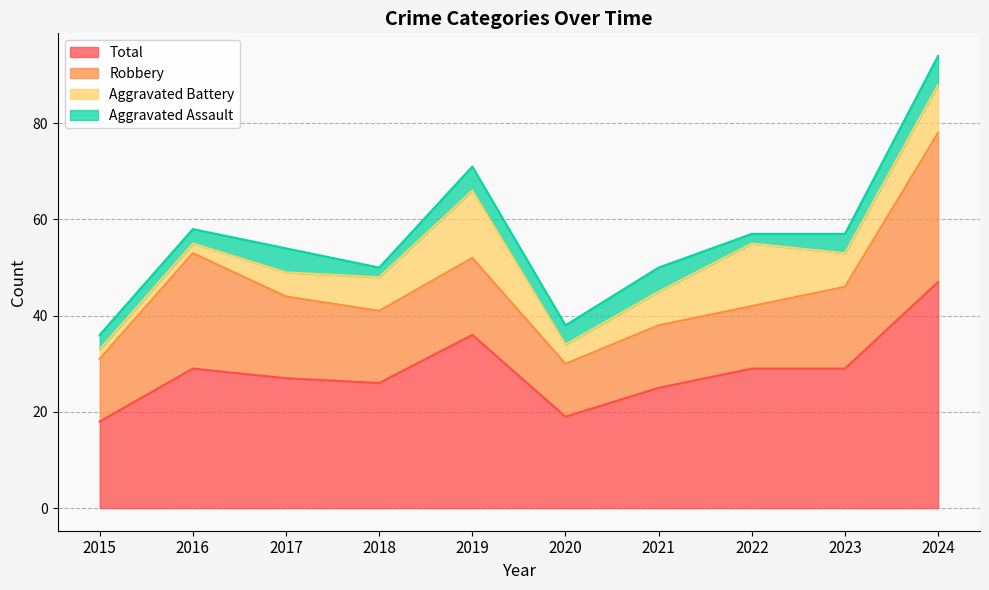

Which category has the lowest value across all series?

2018